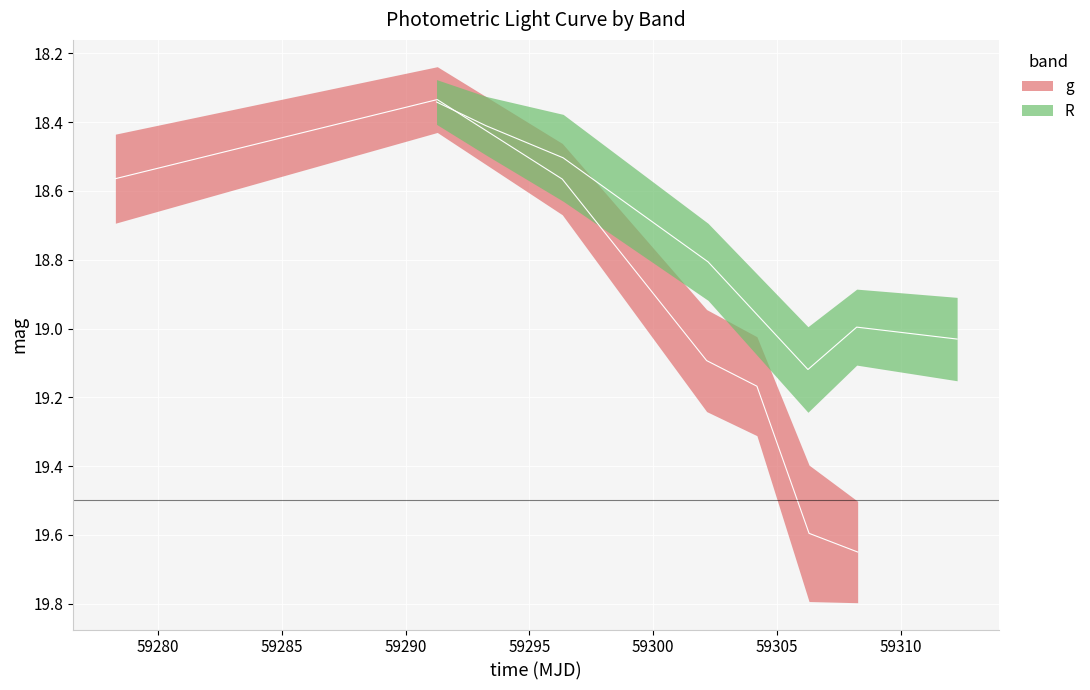

How many series are shown in this chart?

2